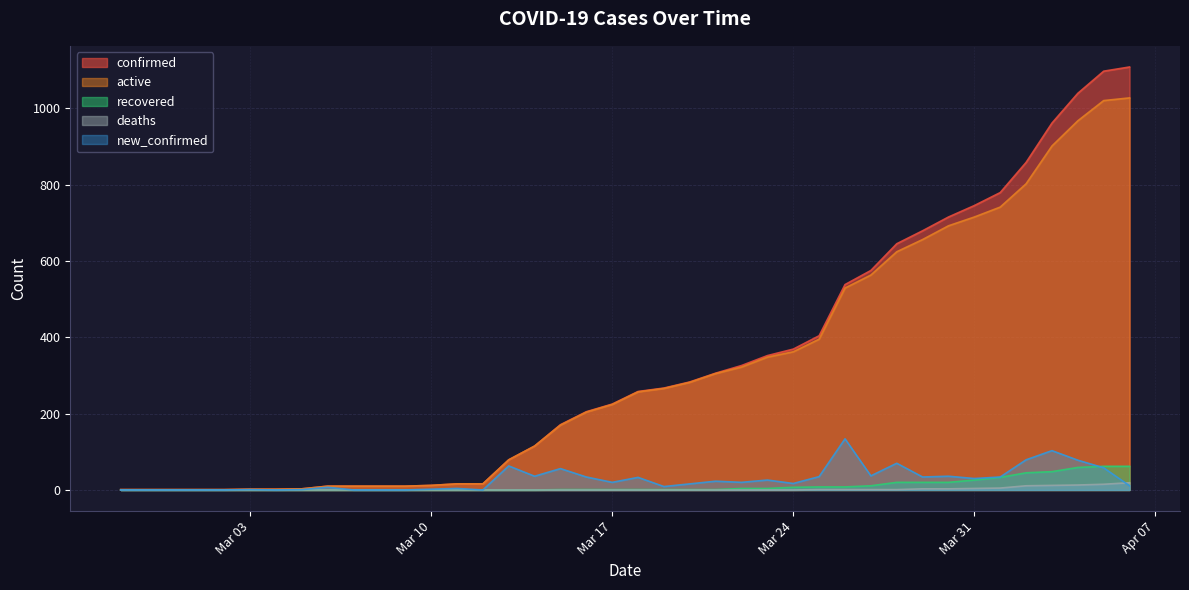

Reading left to right, extract all data points from this chart.

confirmed: 1	1	1	1	1	2	2	3	10	10	10	10	12	16	16	79	115	171	205	225	258	267	283	306	326	352	369	404	538	575	645	679	715	745	779	858	961	1039	1097	1108
active: 1	1	1	1	1	2	2	3	10	10	10	10	12	16	16	79	115	170	204	224	257	266	282	305	322	348	362	395	529	563	624	656	692	715	741	802	901	967	1020	1027
recovered: 0	0	0	0	0	0	0	0	0	0	0	0	0	0	0	0	0	1	1	1	1	1	1	1	4	4	7	8	8	11	20	20	20	26	33	45	48	59	62	62
deaths: 0	0	0	0	0	0	0	0	0	0	0	0	0	0	0	0	0	0	0	0	0	0	0	0	0	0	0	1	1	1	1	3	3	4	5	11	12	13	15	19
new_confirmed: 0	0	0	0	0	1	0	1	7	0	0	0	2	4	0	63	36	56	34	20	33	9	16	23	20	26	17	35	134	37	70	34	36	30	34	79	103	78	58	11